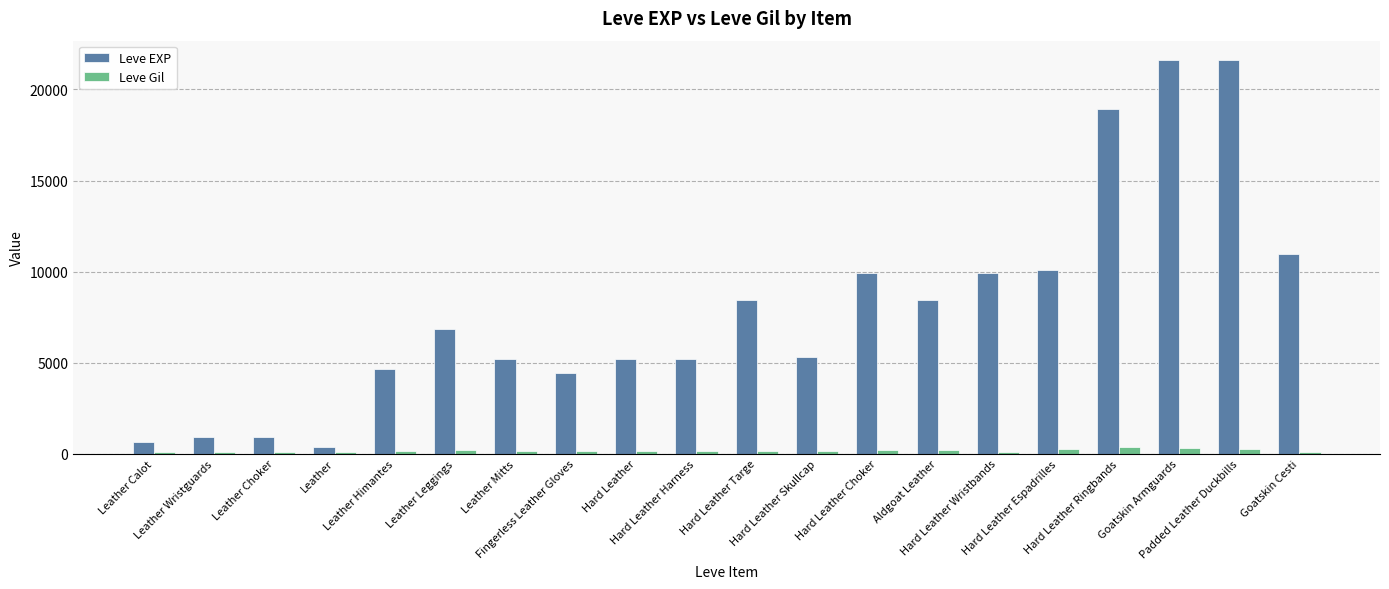

How many series are shown in this chart?

2